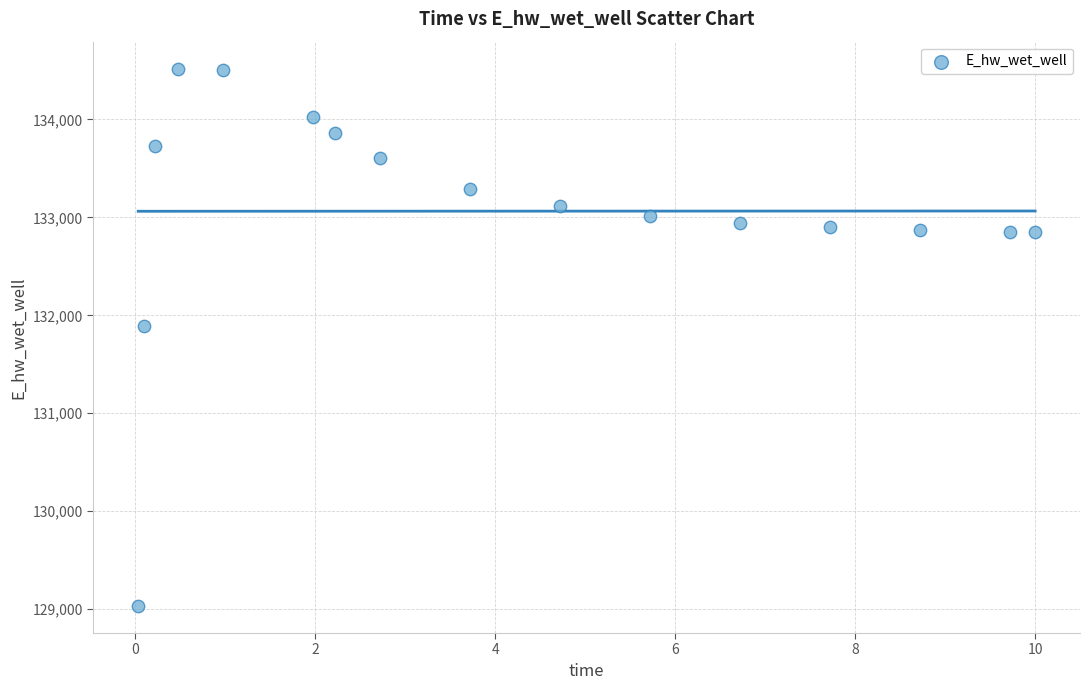

What Y value in the scatter plot is closest to 131775?

131894.1